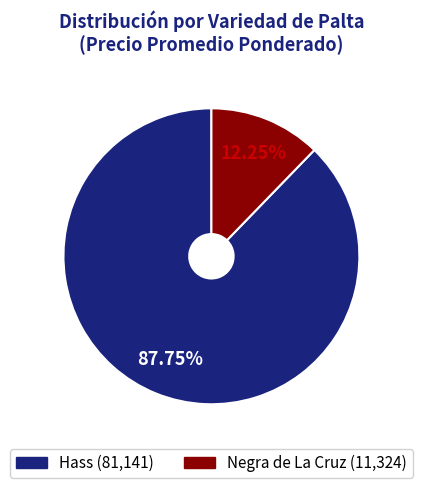

Is there a majority slice in this chart?

Yes